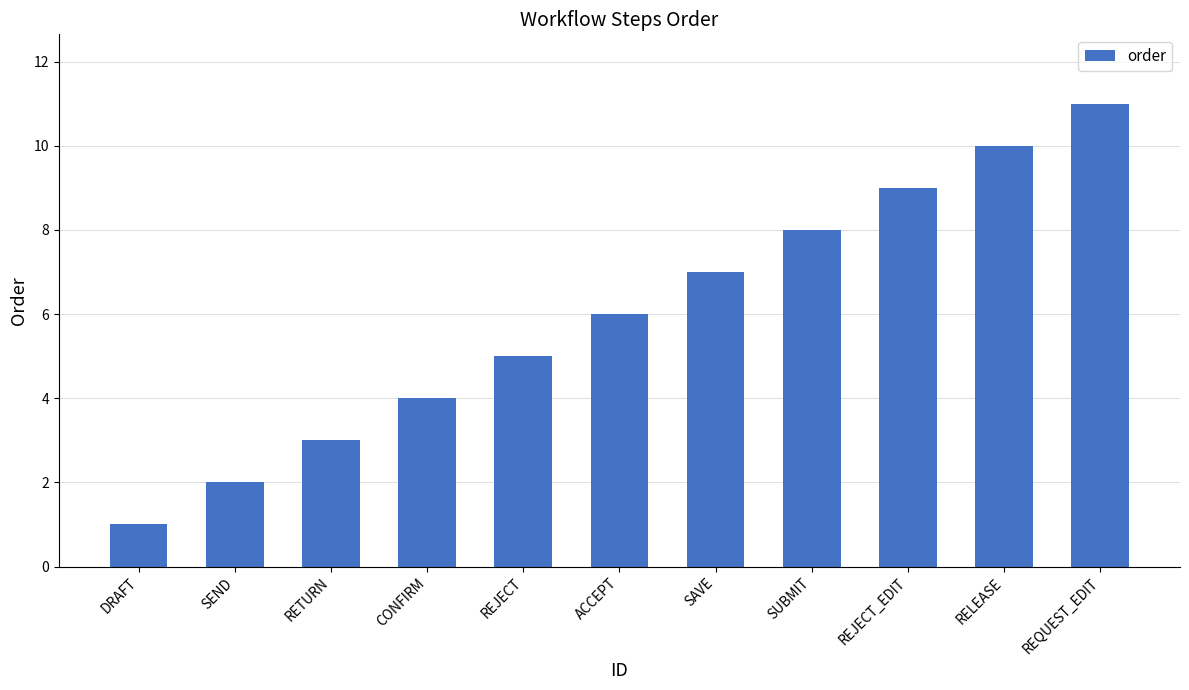

Are the bars horizontal?

No